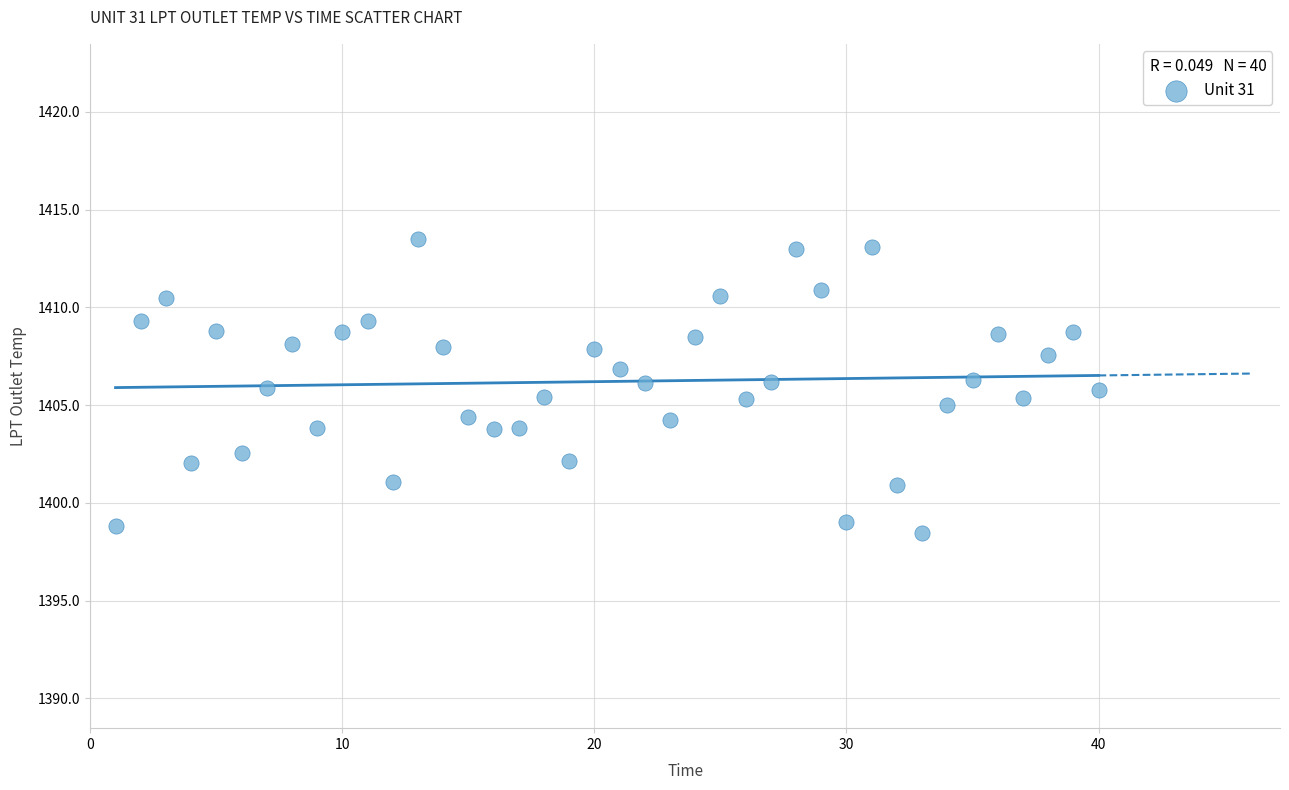

What is the range of X values (max minus min)?

39.0